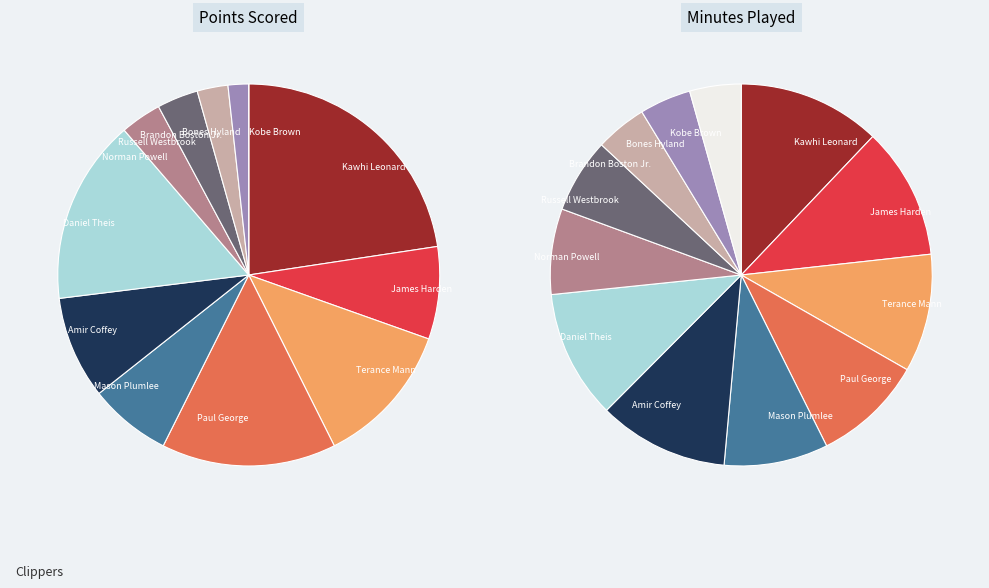

What is the change in value from Kawhi Leonard to Russell Westbrook?

-22